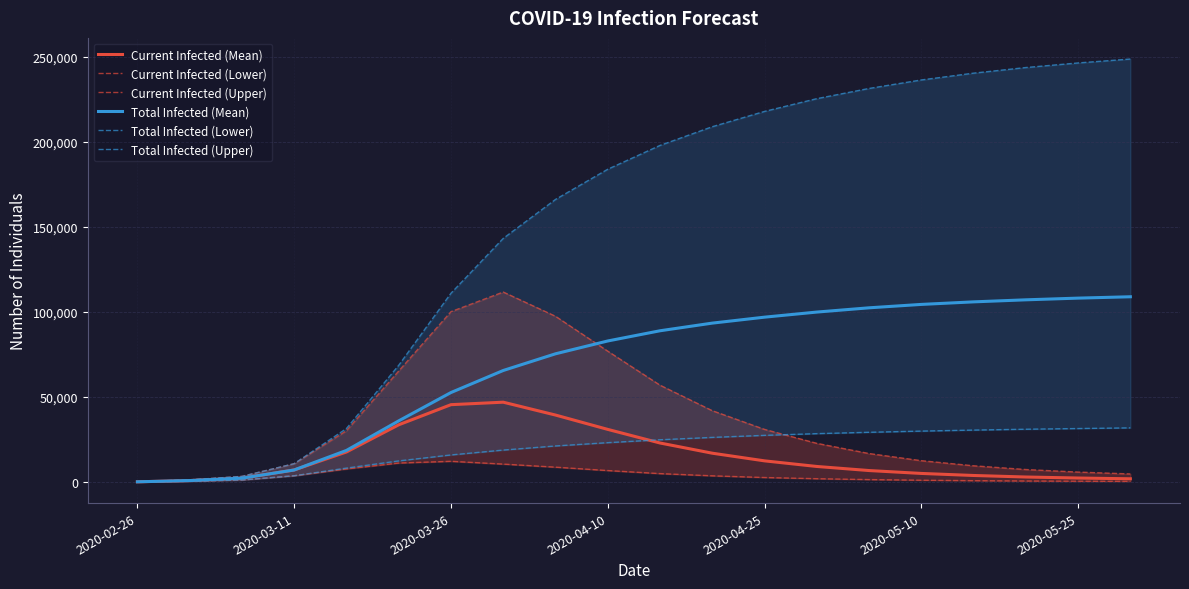

Which series has the largest range (max minus min)?

Total Infected (Upper)